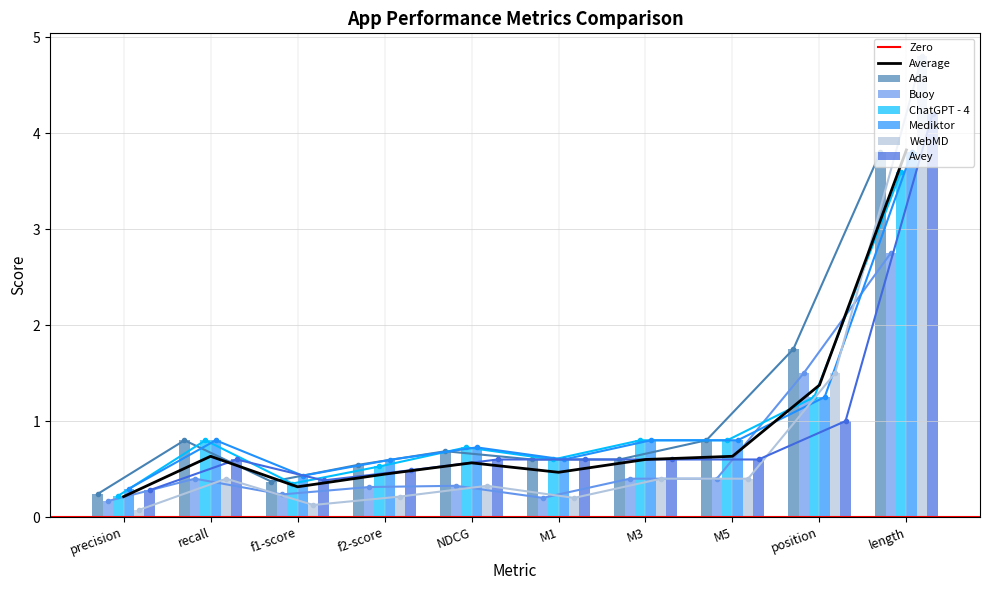

What is the highest value of the Buoy series?

2.8